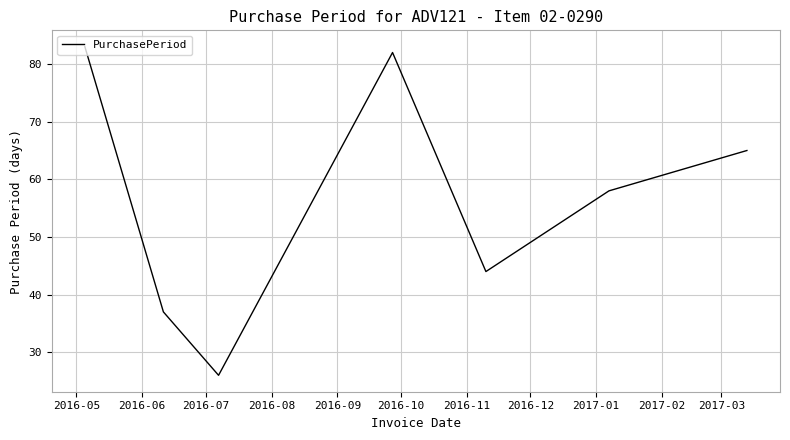

What is the difference between the maximum and minimum values?

57